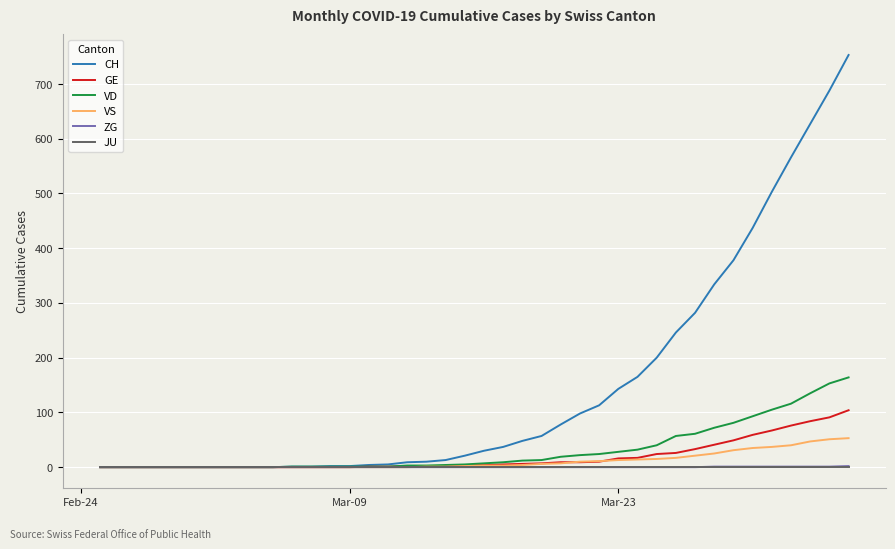

Which series has the largest total across all categories?

CH